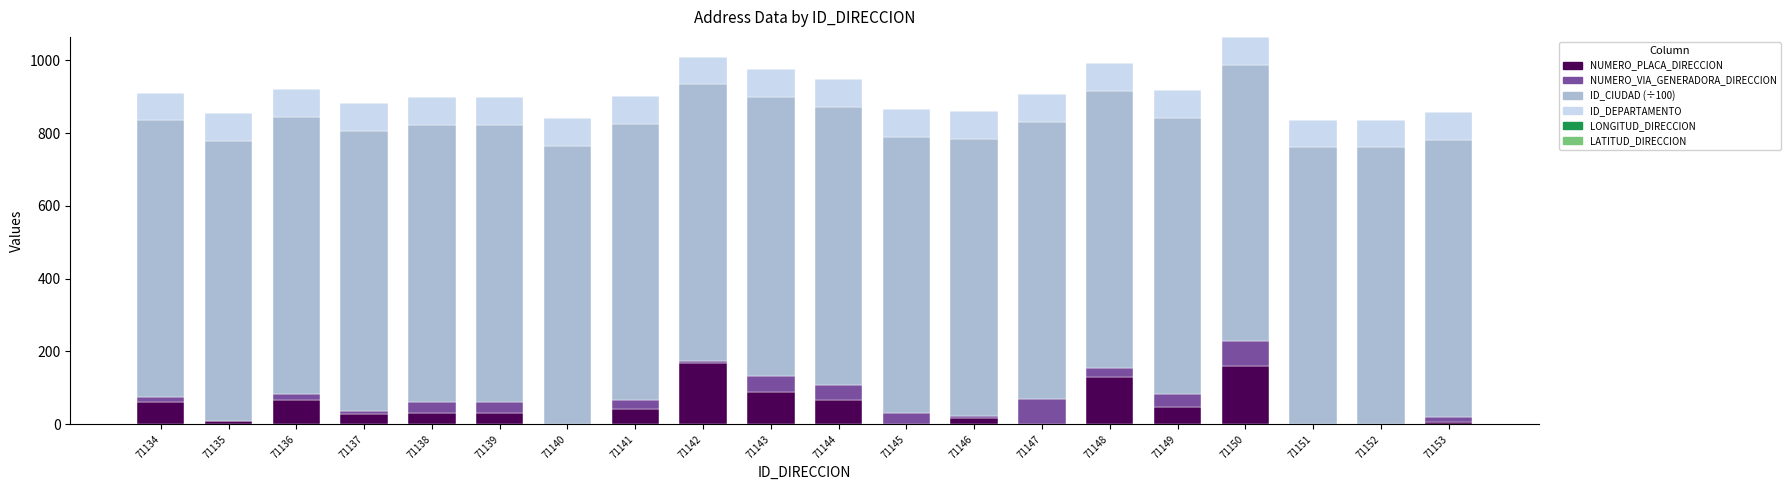

What is the total value across all series at 71143?

975.2